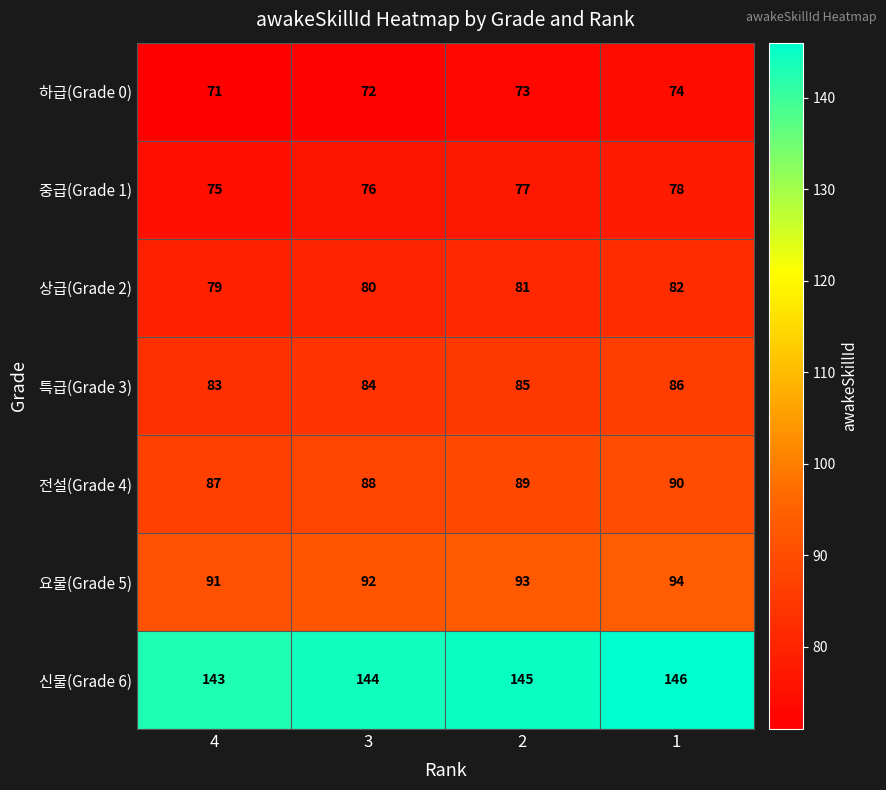

What is the sum of the 전설(Grade 4) values at 2 and 1?

179